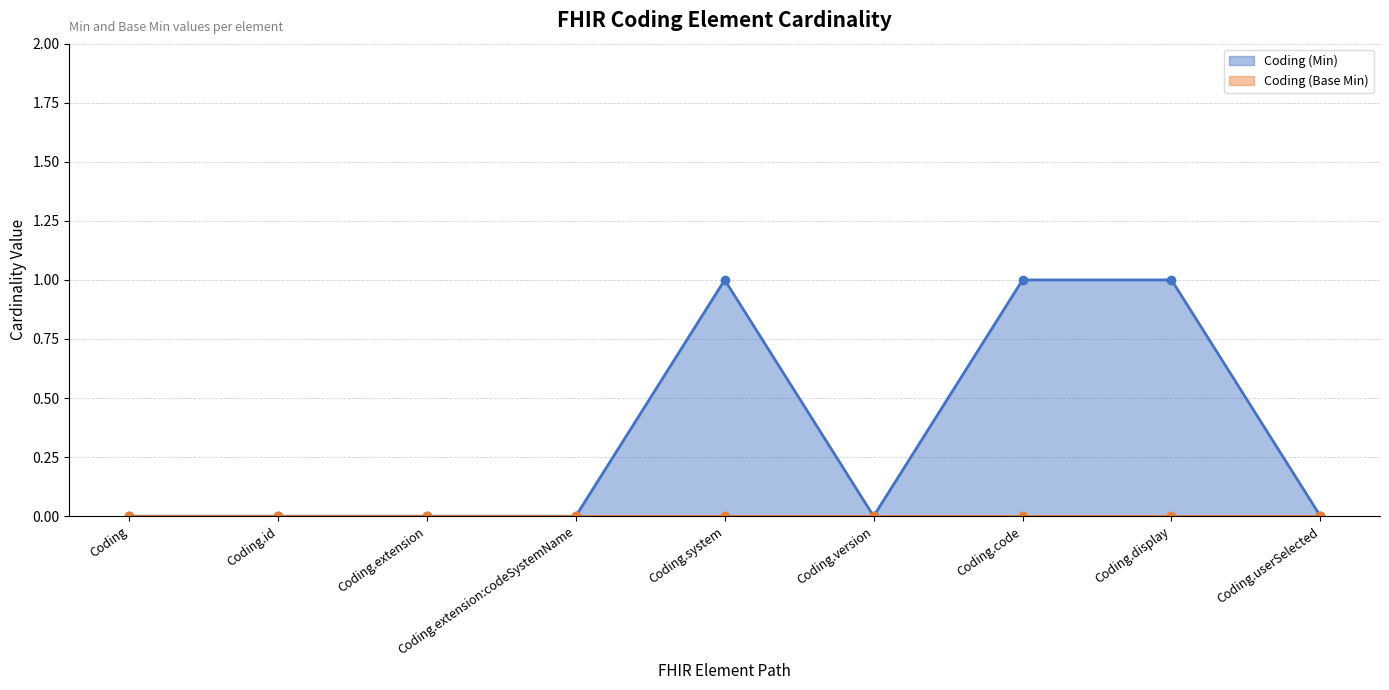

What is the label of the 9th point from the right?

Coding